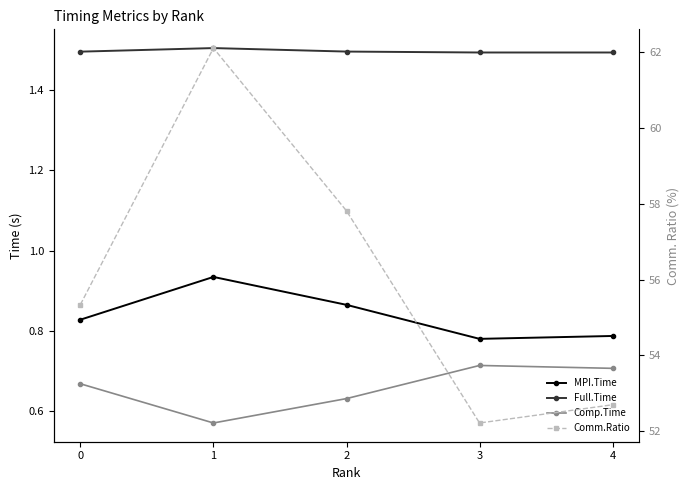

Reading right to left, list all the values displayed in this chart.

MPI.Time: 0.8	0.8	0.9	0.9	0.8
Full.Time: 1.5	1.5	1.5	1.5	1.5
Comp.Time: 0.7	0.7	0.6	0.6	0.7
Comm.Ratio: 52.7	52.2	57.8	62.1	55.3